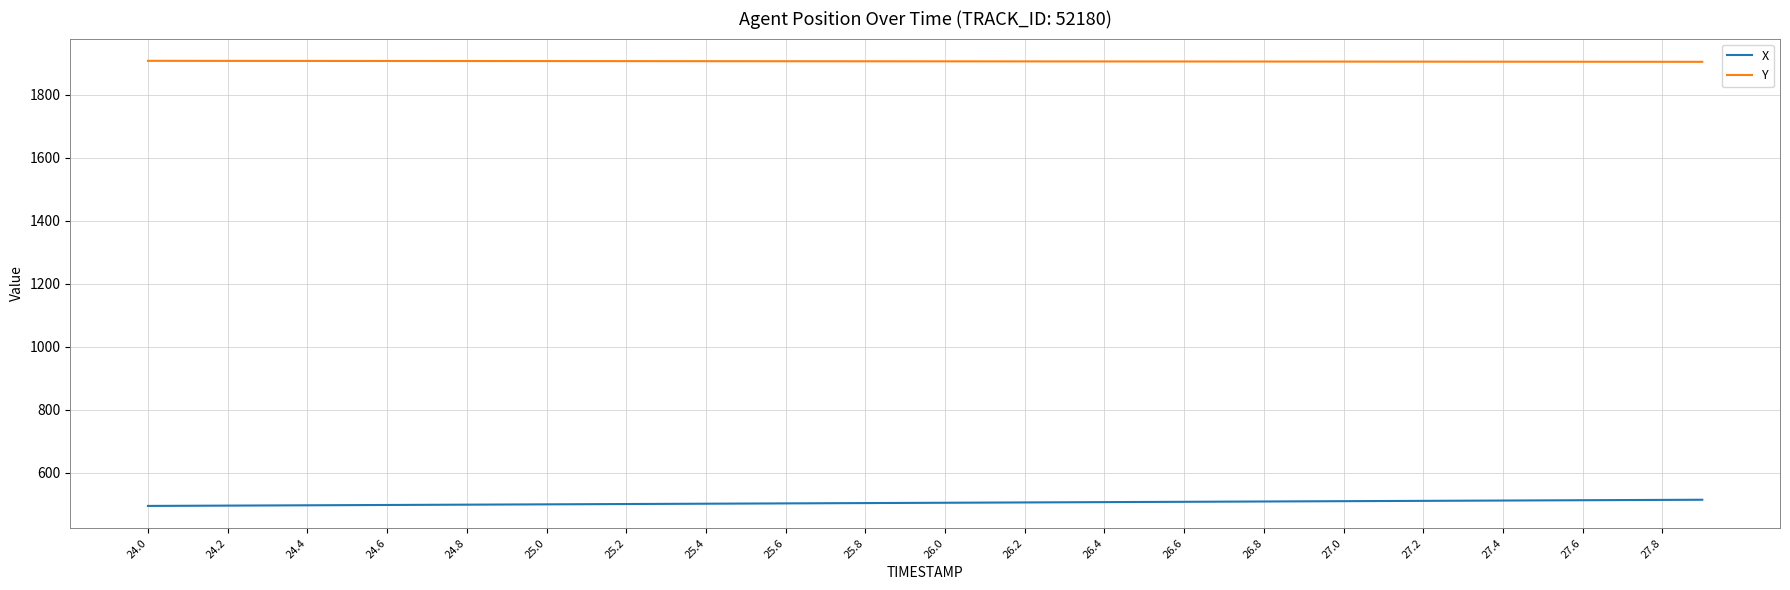

True or false: X and Y cross at least once.

False